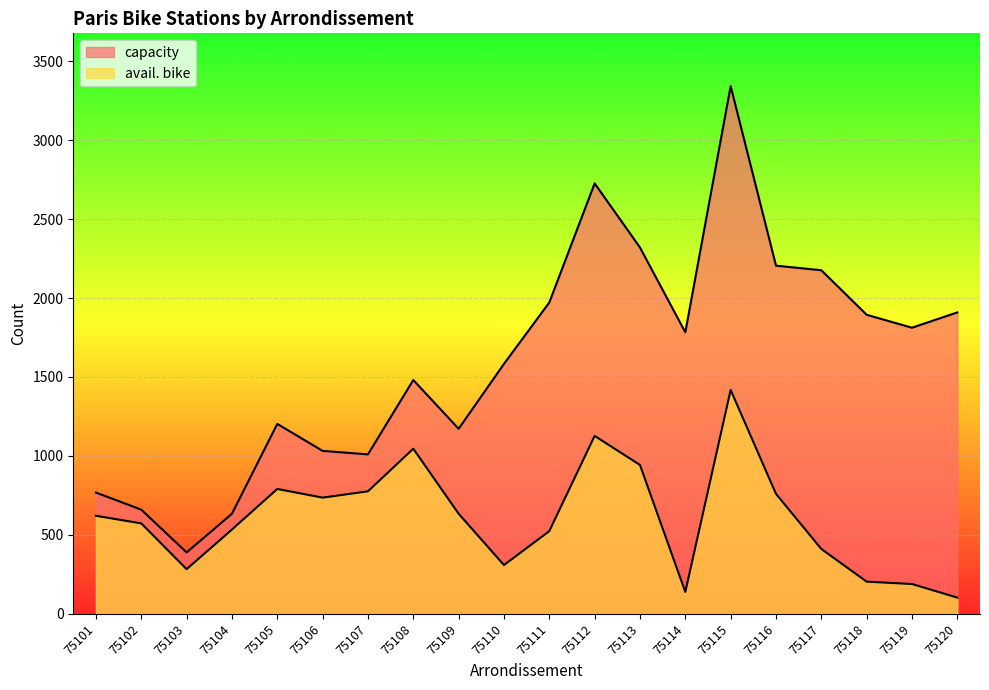

Does the chart display data point markers on the line(s)?

No